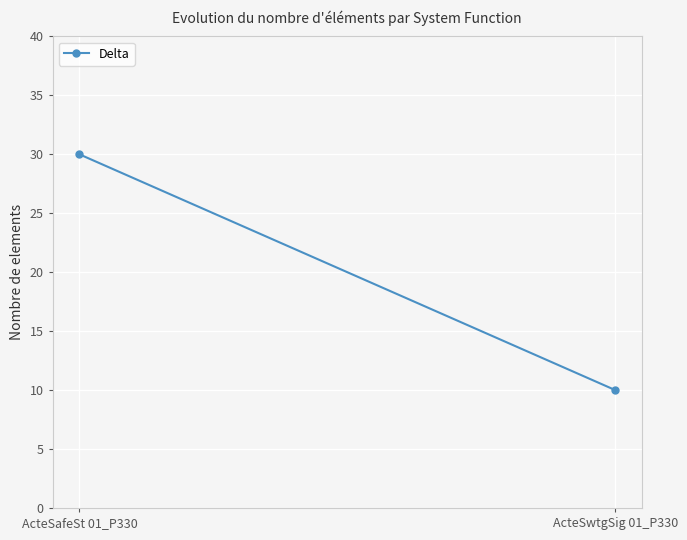

What is the change in value from ActeSafeSt 01_P330 to ActeSwtgSig 01_P330?

-20